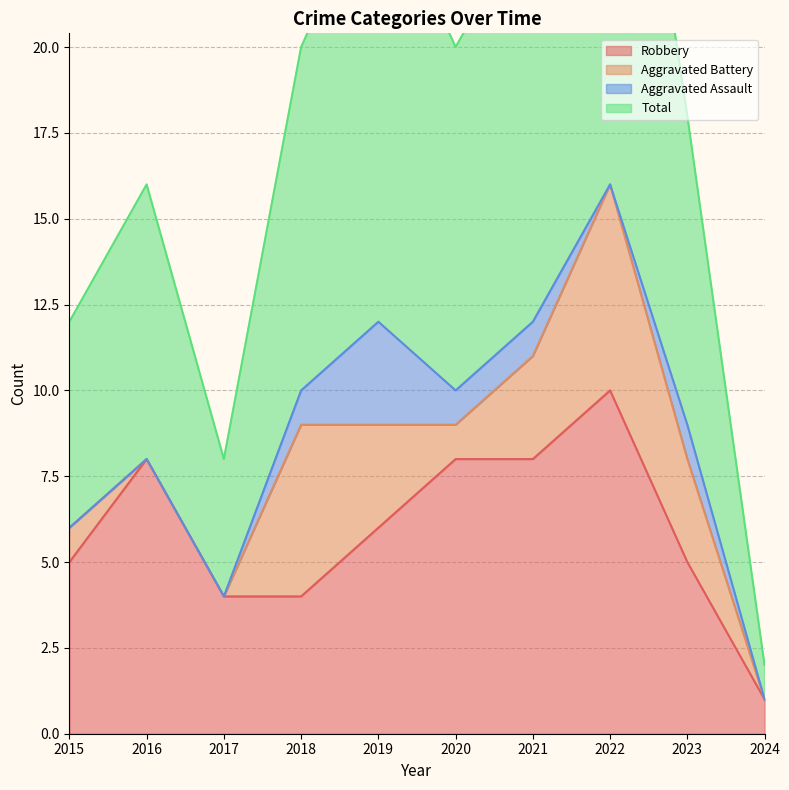

What is the value of the Robbery point at the 2nd from the left?

8